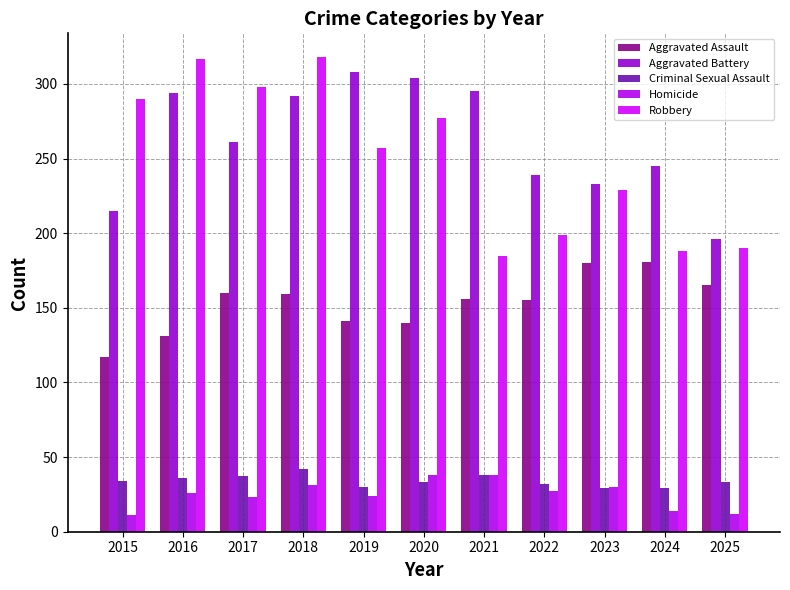

At which label does Aggravated Assault first exceed 156?

2017